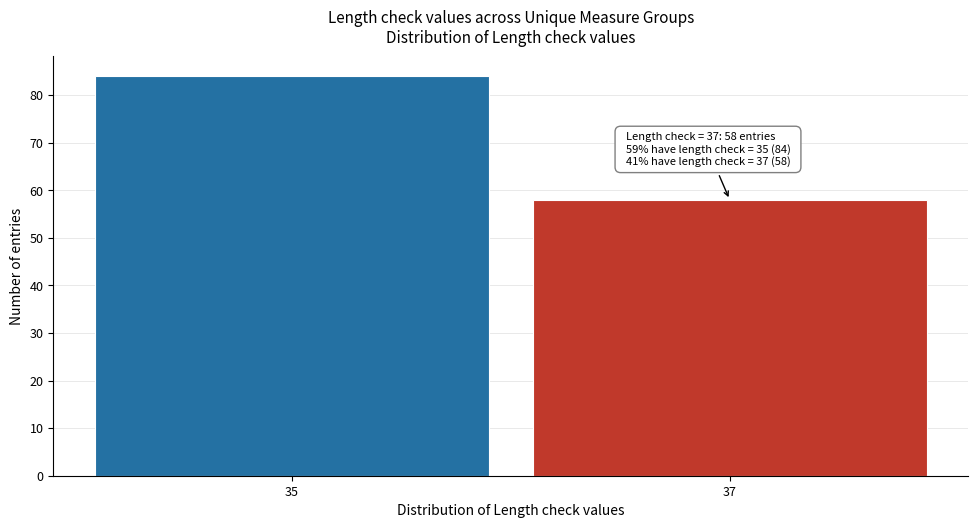

Reading left to right, list all the values displayed in this chart.

35=84	37=58